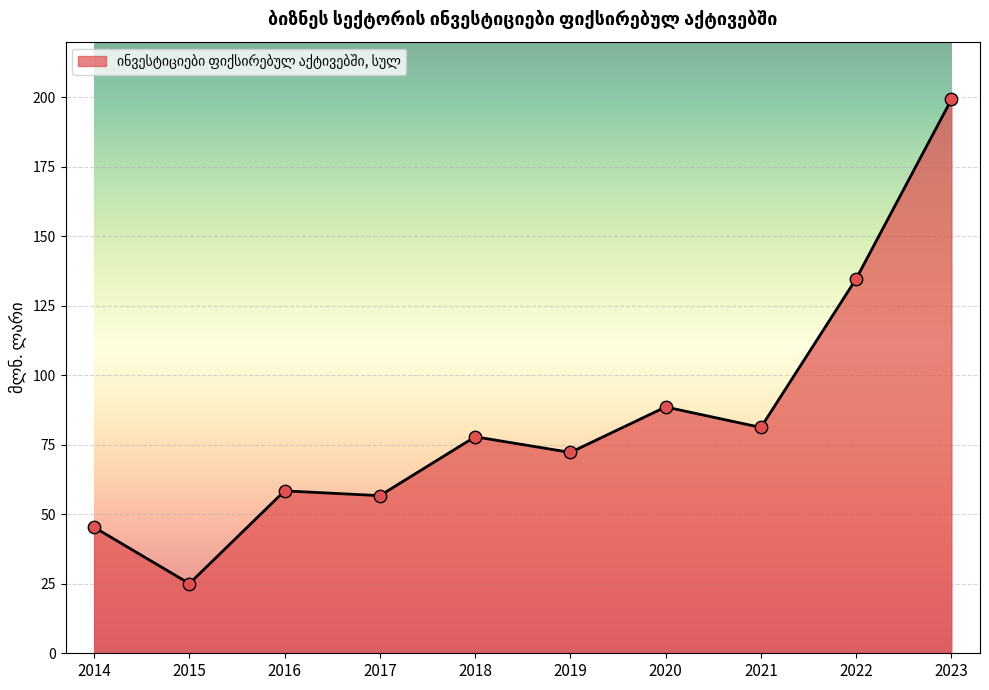

What is the change in value from 2014 to 2021?

+35.9